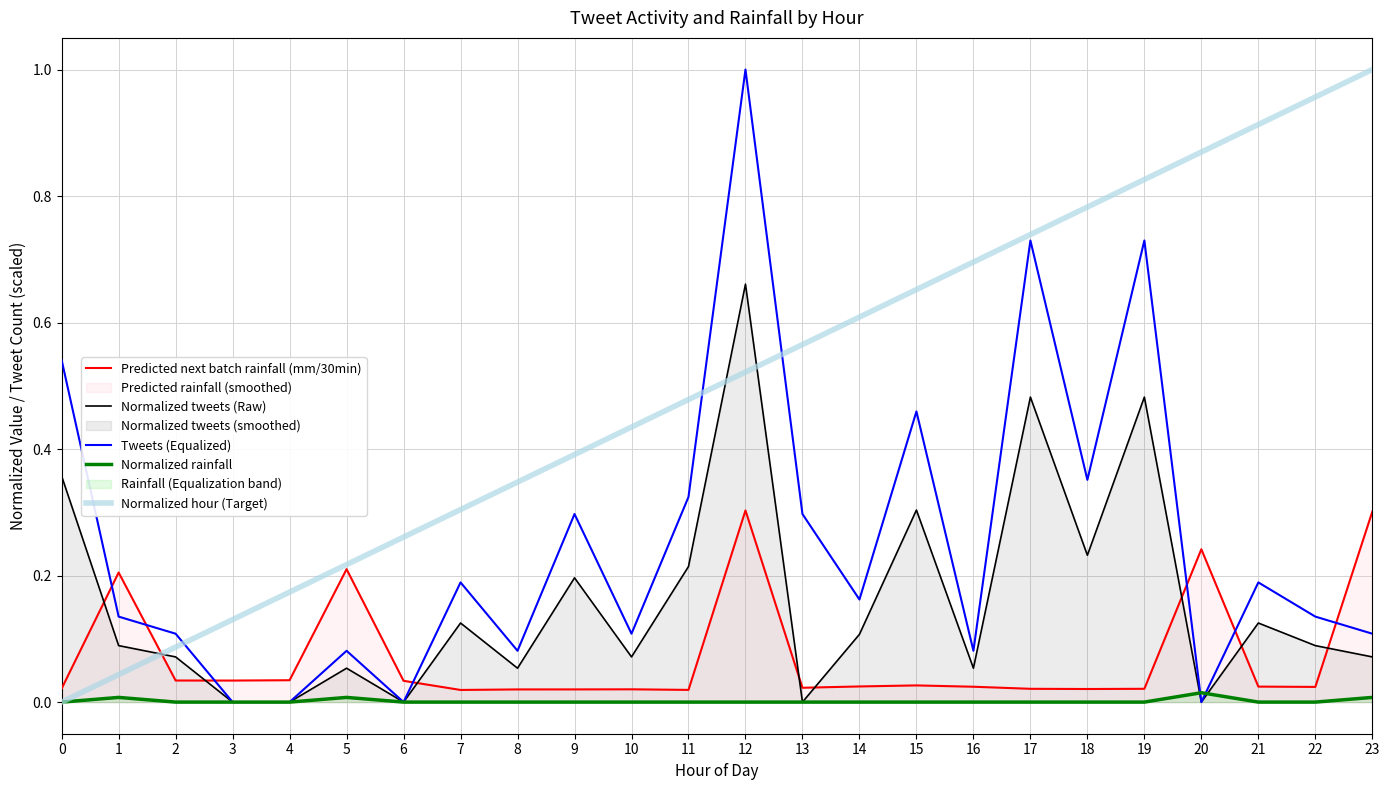

Between 12 and 0, which is larger?

12